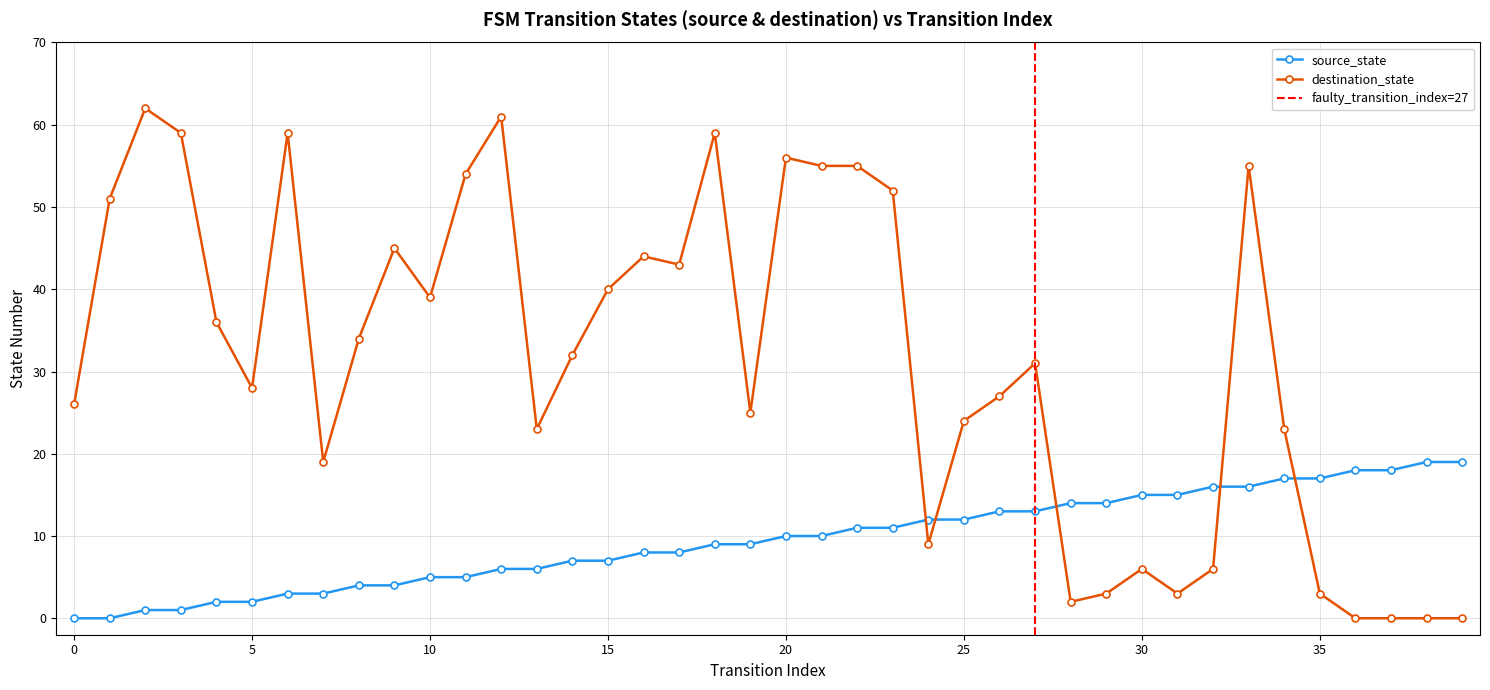

How many positive values does the source_state series have?

38